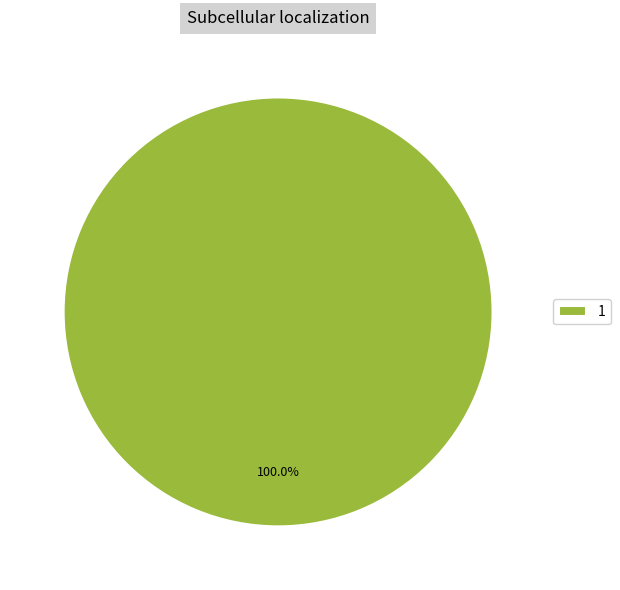

Does 1 account for over 50% of the chart?

Yes